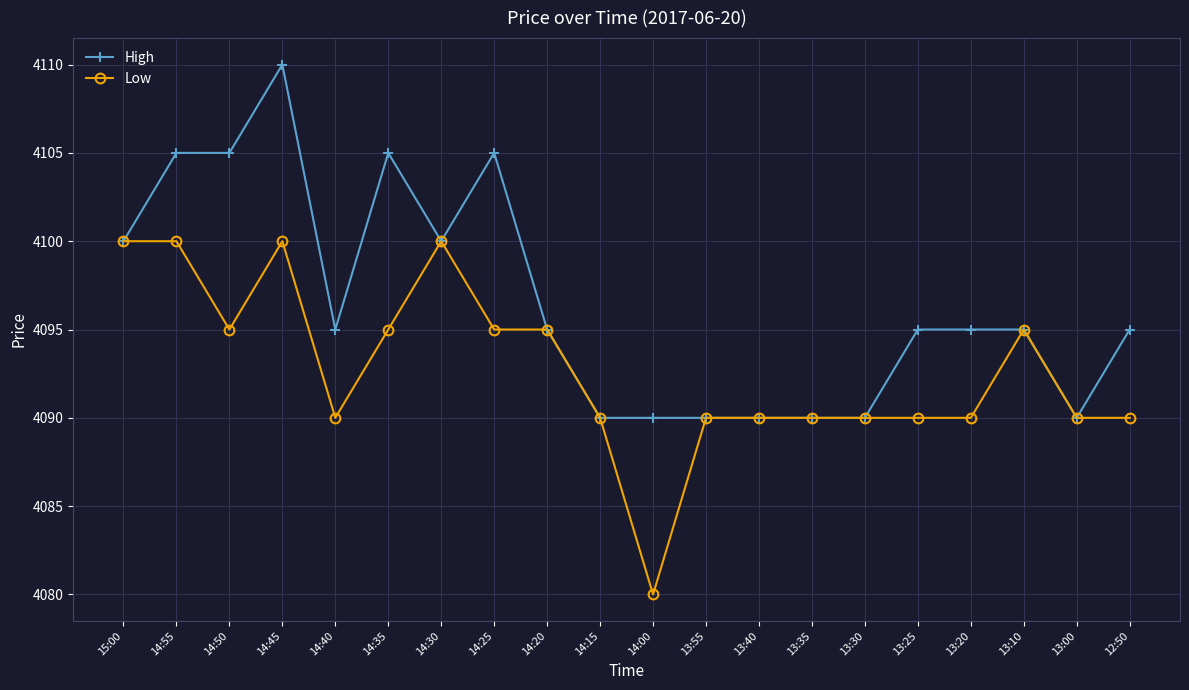

Between 14:40 and 13:10, which series saw the biggest shift?

Low